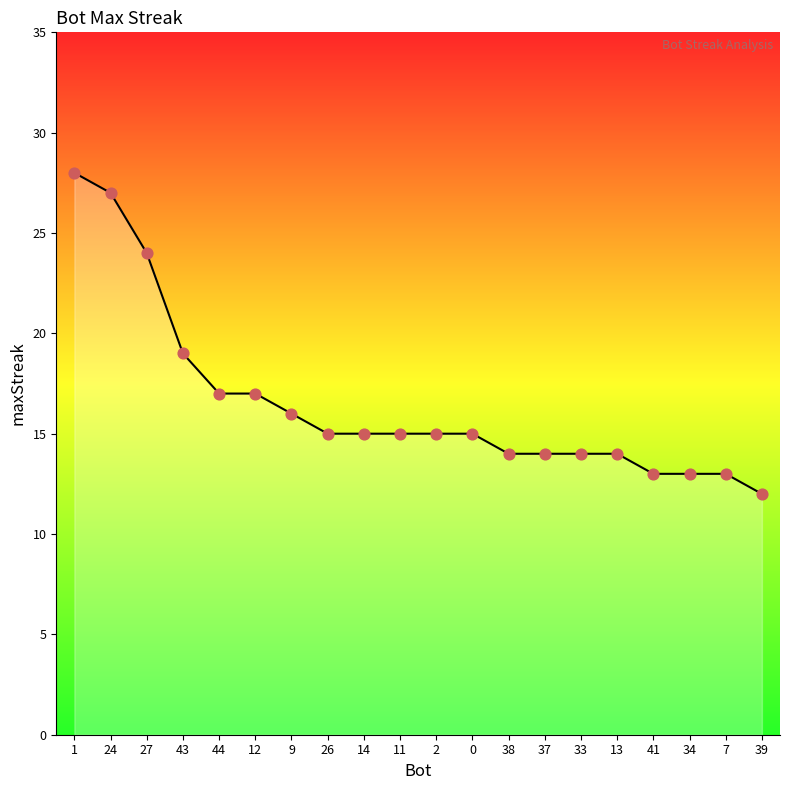

What is the ratio of the value at 33 to the value at 41?

1.1